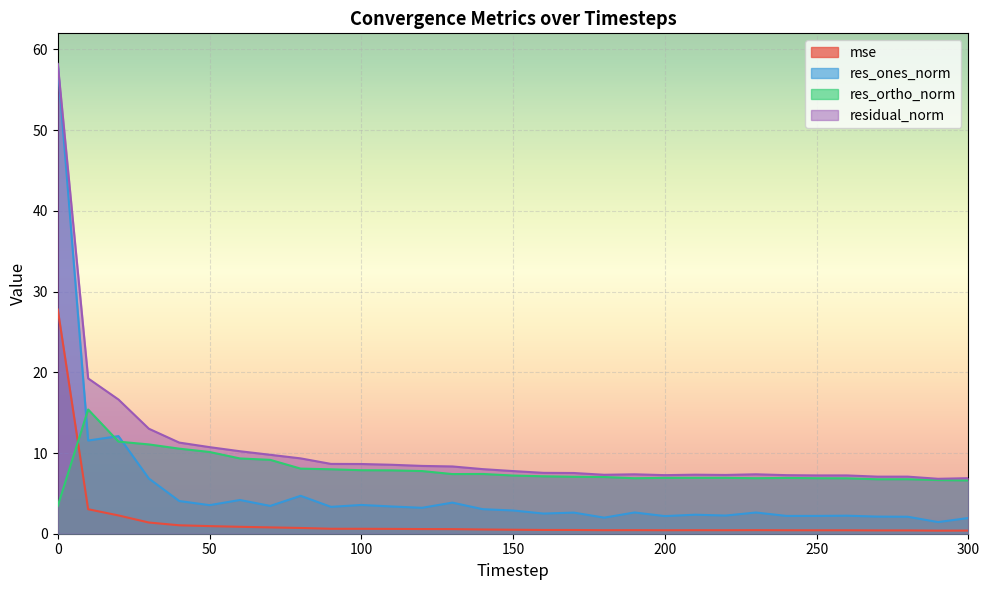

What is the difference between the maximum and minimum values in the res_ortho_norm series?

12.0